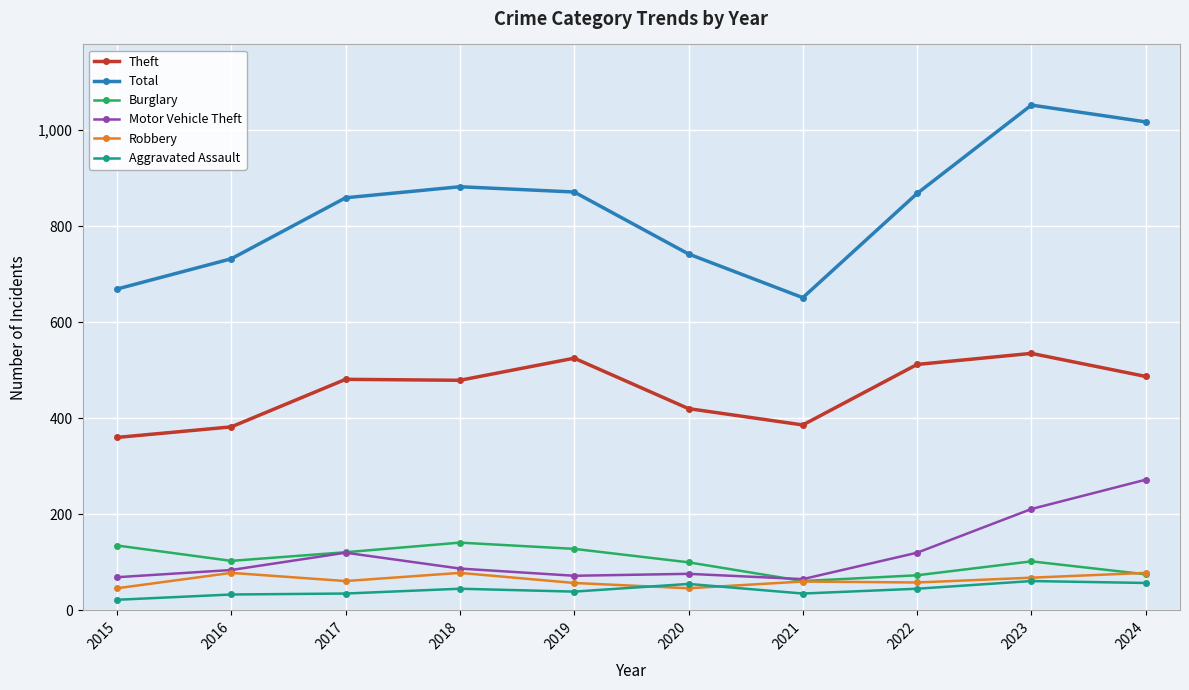

Is it true that Theft equals 638 at 2017?

False